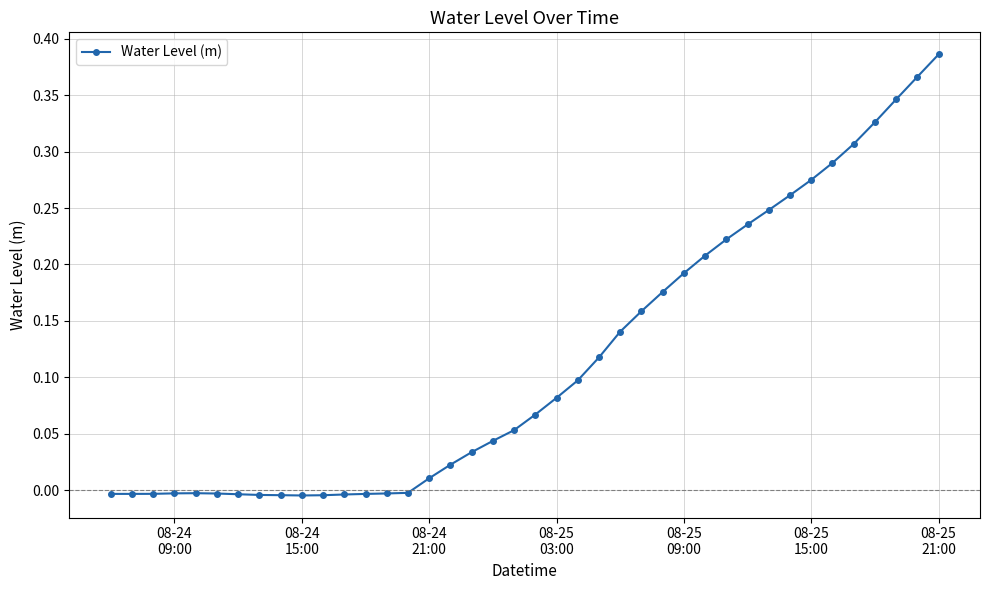

True or false: the data has more than 0 interior local peaks.

True